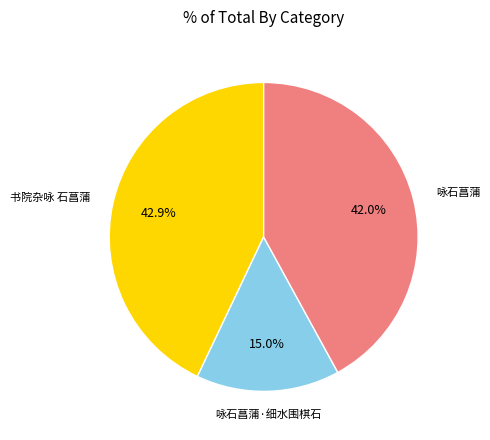

What percentage is the 咏石菖蒲·细水围棋石 slice, to the nearest percent?

15%